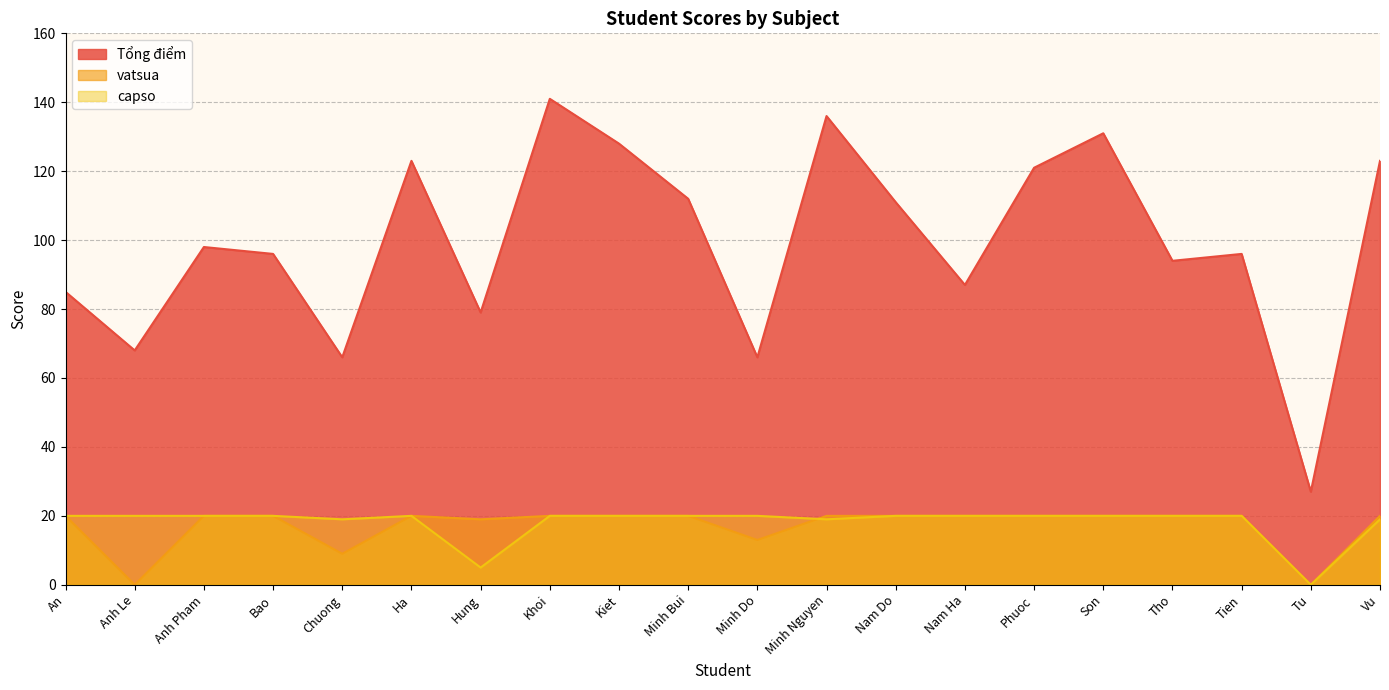

Reading right to left, transcribe all the data shown in this chart.

Tổng điểm: 123	27	96	94	131	121	87	111	136	66	112	128	141	79	123	66	96	98	68	85
vatsua: 20	0	20	20	20	20	20	20	20	13	20	20	20	19	20	9	20	20	0	20
capso: 19	0	20	20	20	20	20	20	19	20	20	20	20	5	20	19	20	20	20	20